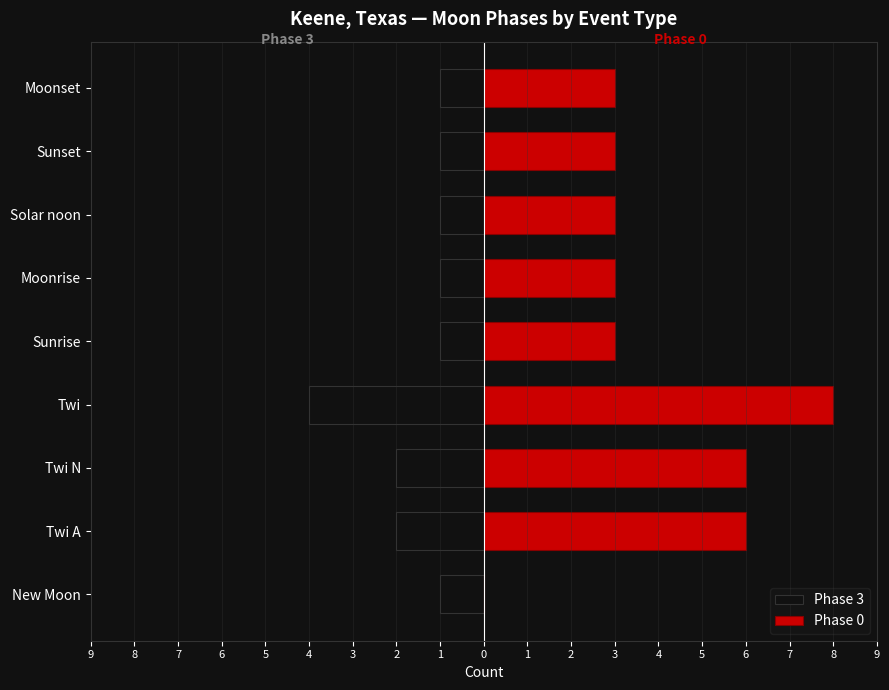

Rank the series at New Moon from highest to lowest value.

Phase 0, Phase 3